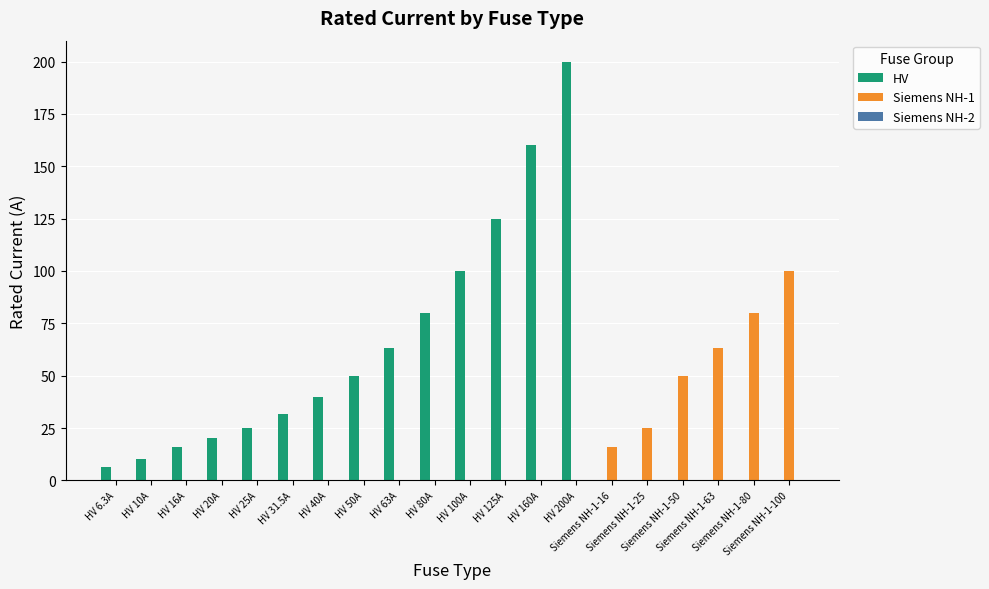

What is the maximum value for HV?

200.0